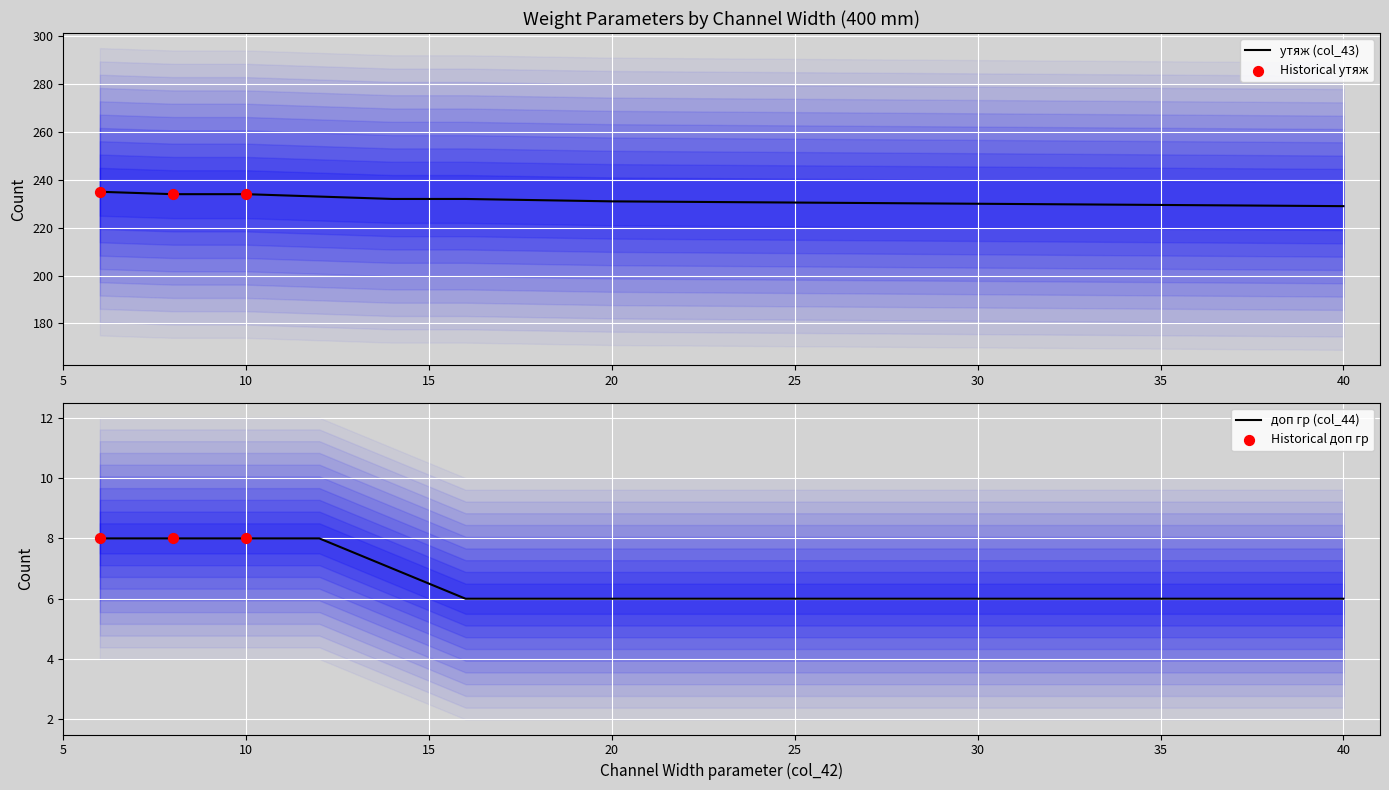

Which series reaches the minimum Y coordinate?

доп гр (col_44)